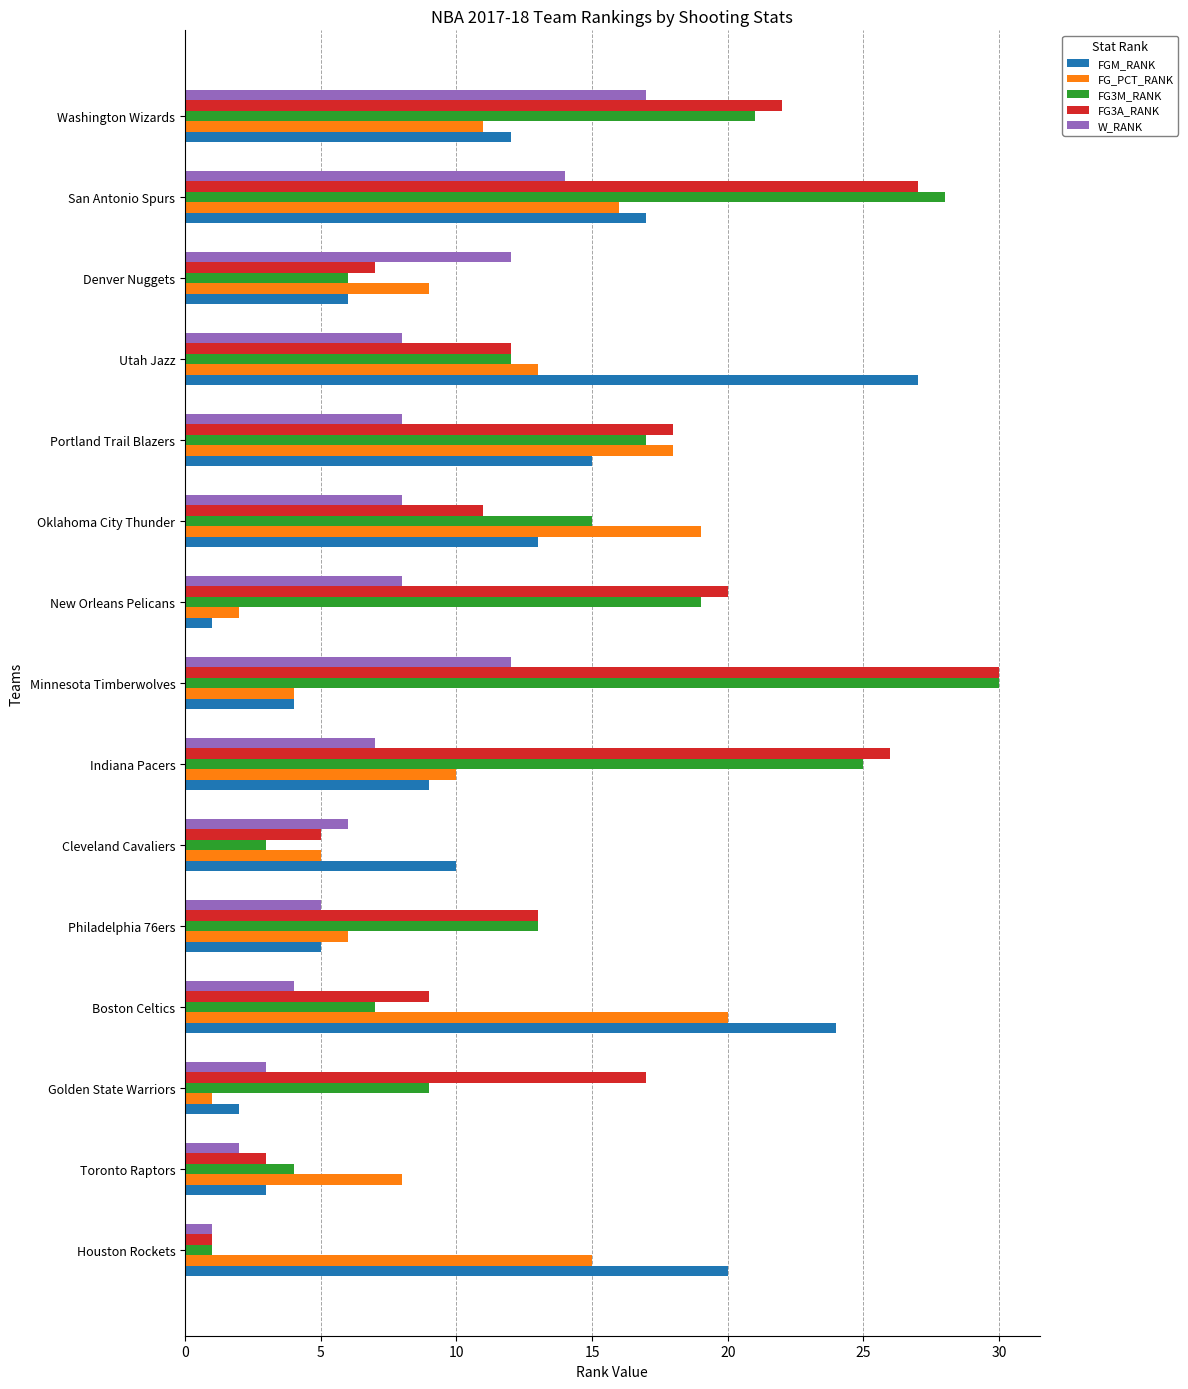

Which category has the highest value in the FG3M_RANK series?

Minnesota Timberwolves